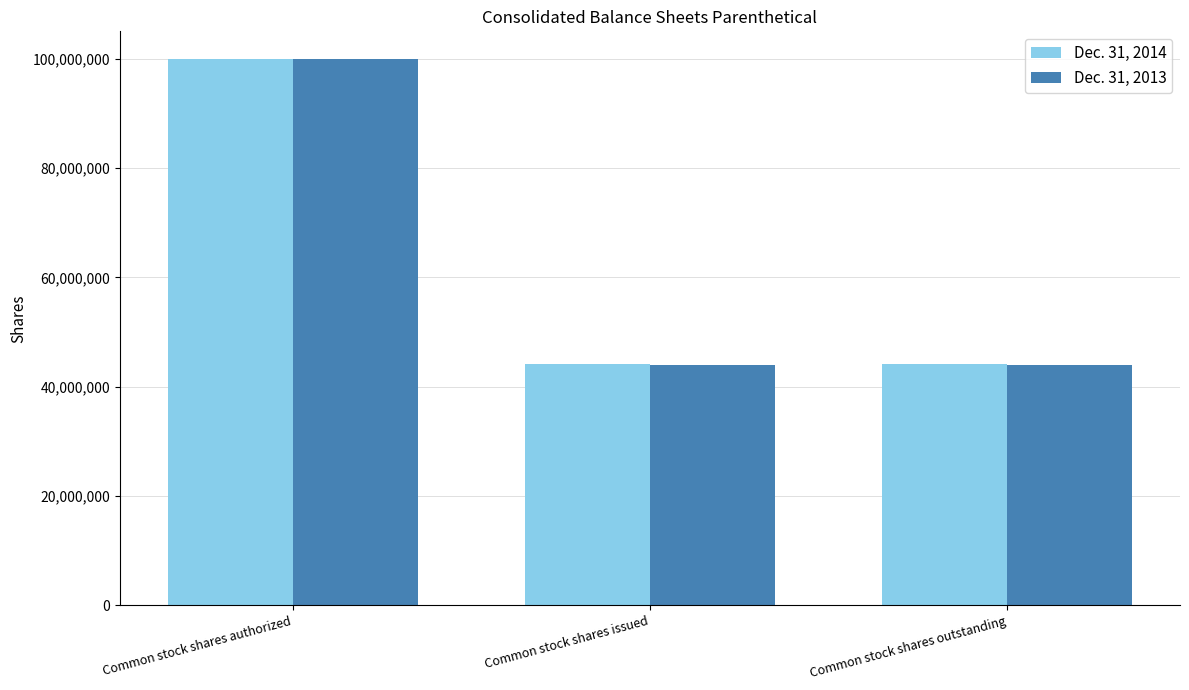

Which label corresponds to the largest value in the chart?

Common stock shares authorized